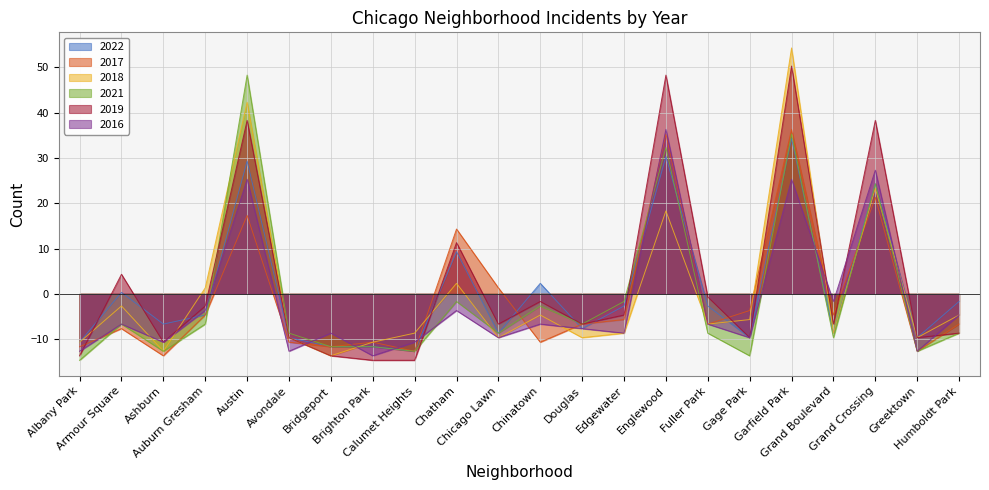

What are all the series names shown in the legend?

2022, 2017, 2018, 2021, 2019, 2016